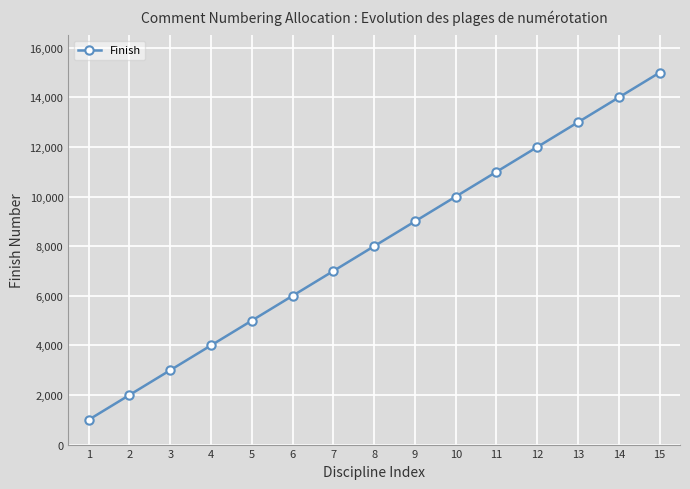

List the labels in order of value, smallest first.

1, 2, 3, 4, 5, 6, 7, 8, 9, 10, 11, 12, 13, 14, 15